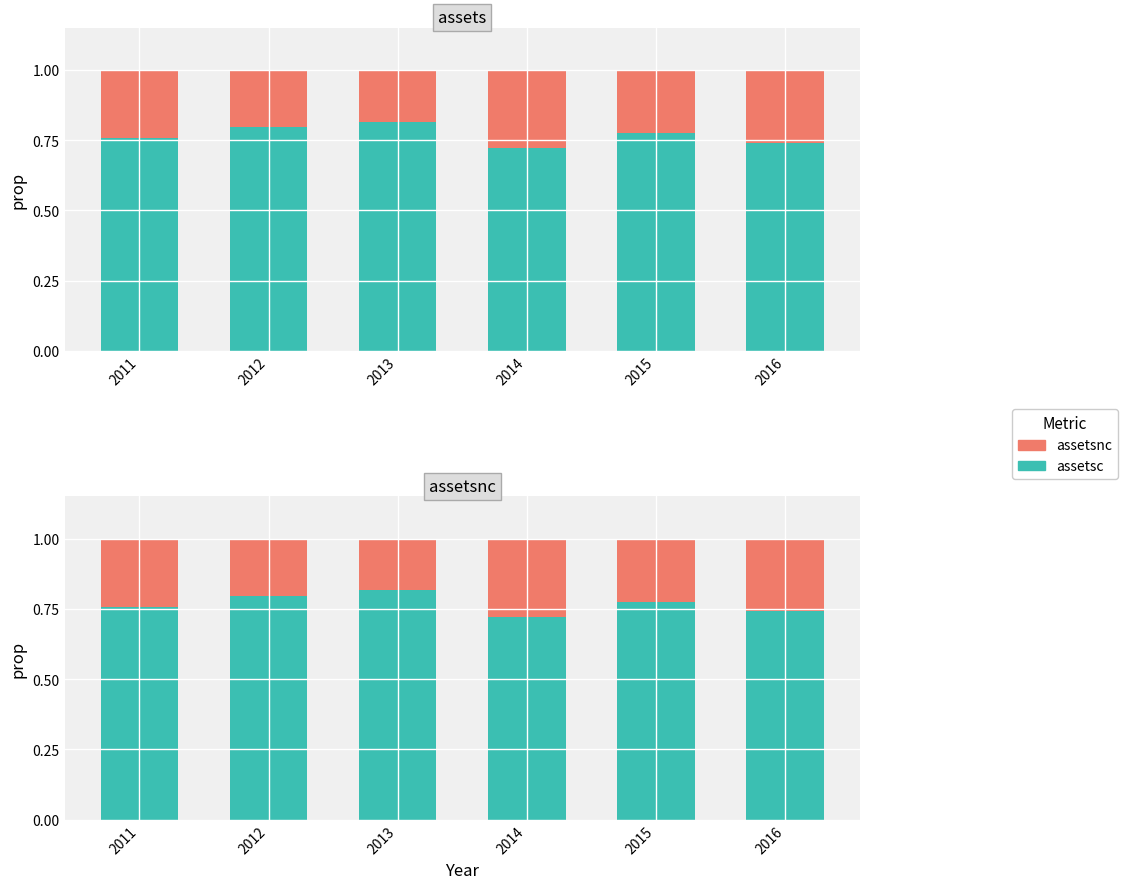

Reading right to left, what are all the values shown in this chart?

assetsc: 2016=0.7	2015=0.8	2014=0.7	2013=0.8	2012=0.8	2011=0.8
assetsnc: 2016=0.3	2015=0.2	2014=0.3	2013=0.2	2012=0.2	2011=0.2